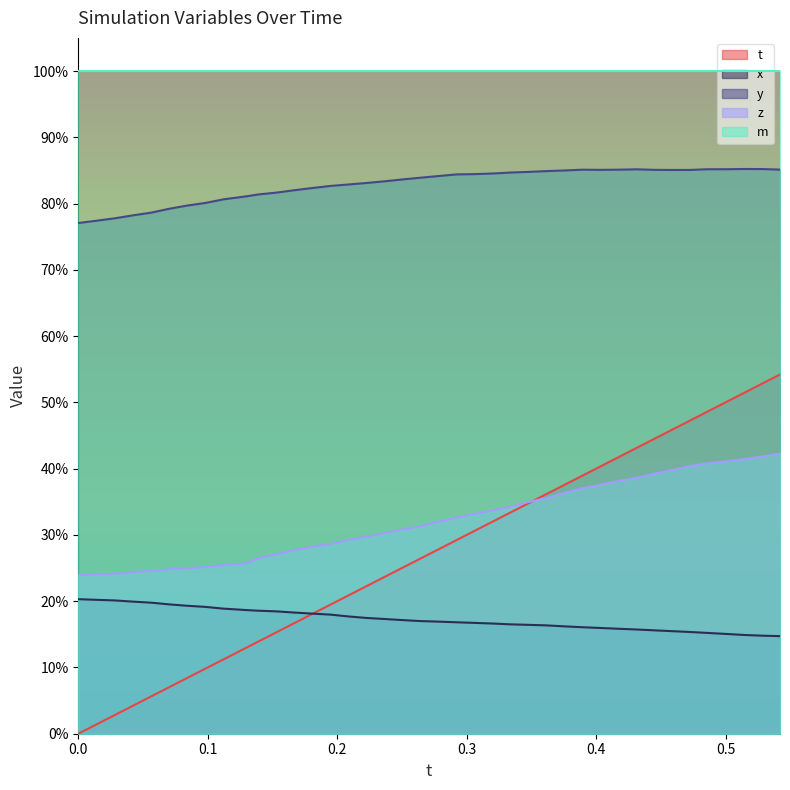

What are all the series names shown in the legend?

t, x, y, z, m